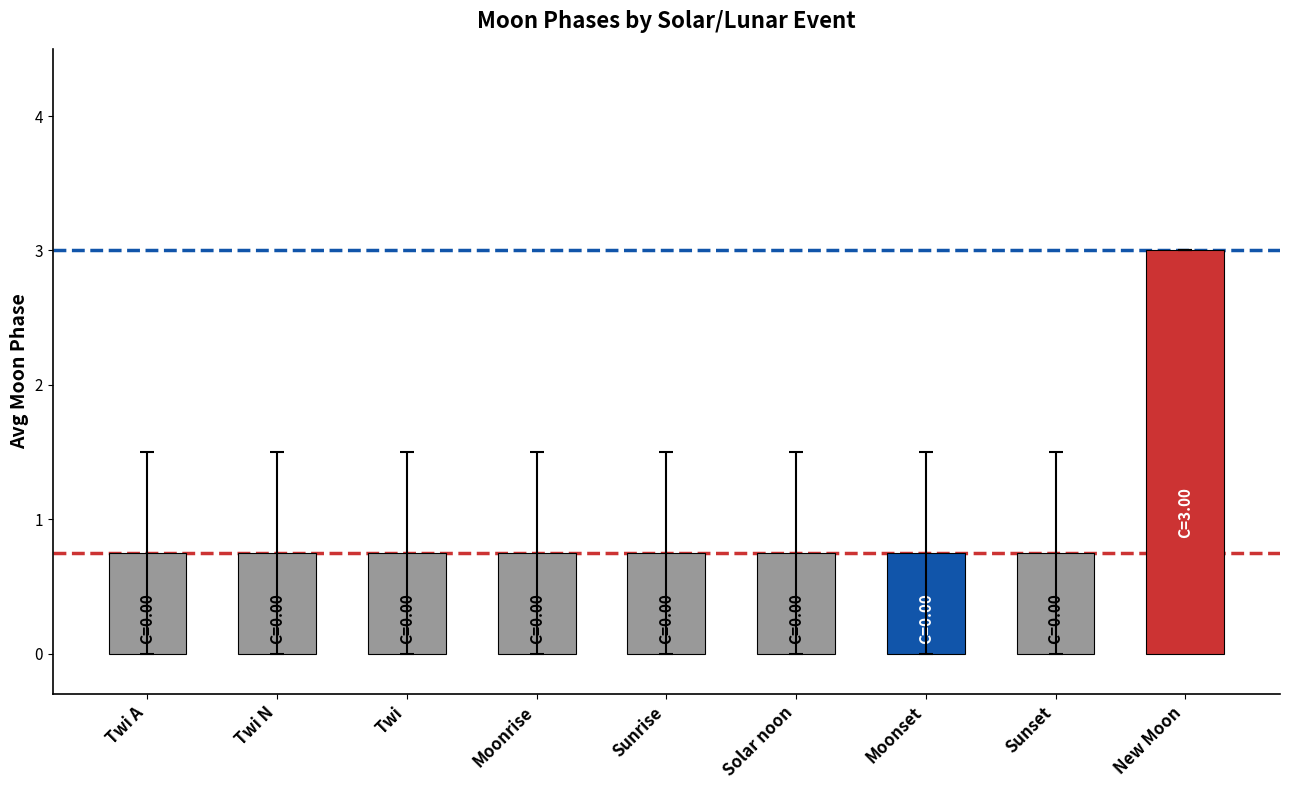

How many bars are there in total?

9